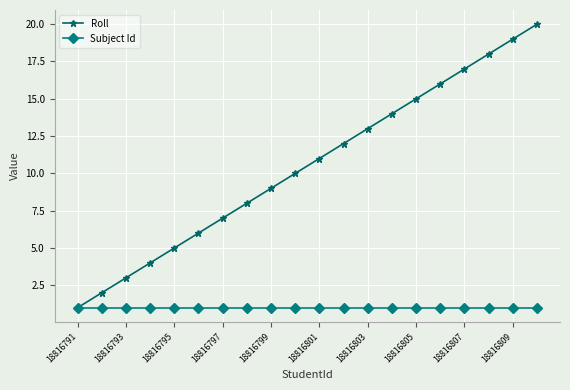

True or false: Roll has more than 2 interior local peaks.

False